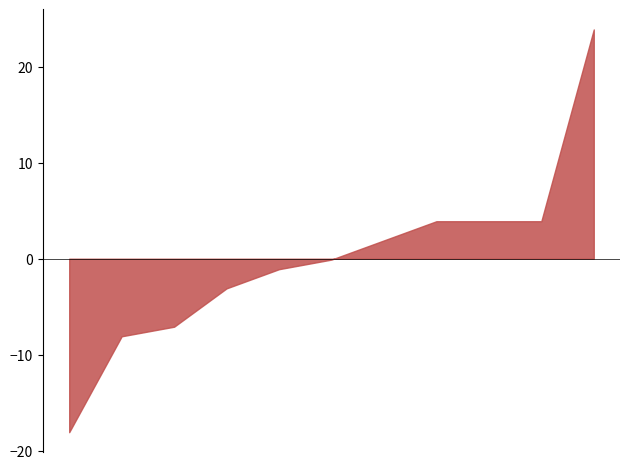

What is the greatest value displayed?

23.9